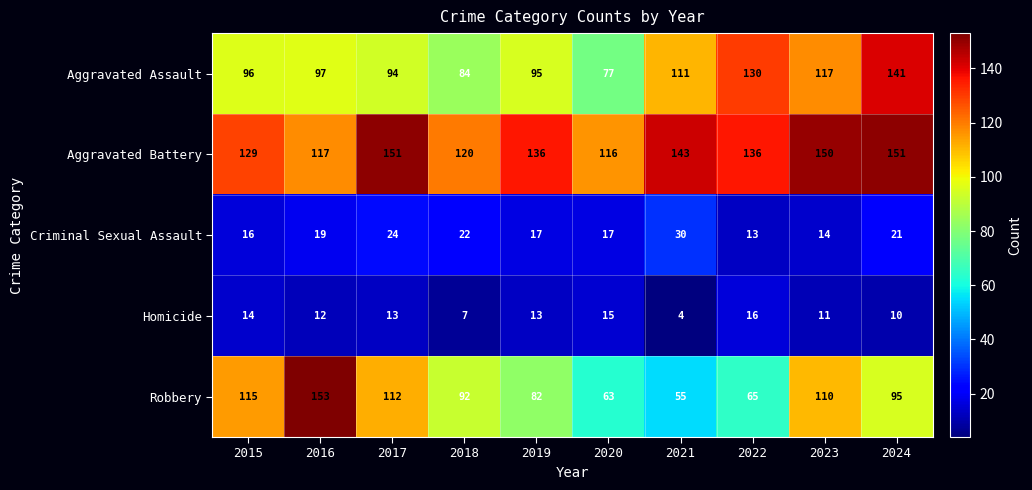

Which category has the highest value across all series?

2016